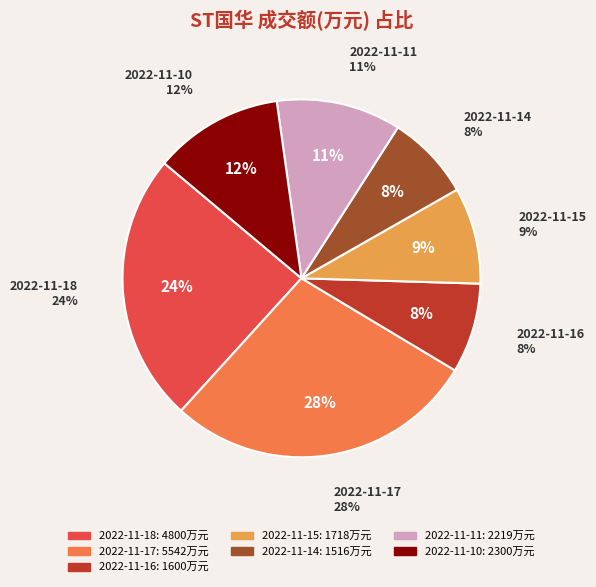

Is it true that 2022-11-14 is 8% of the pie?

True